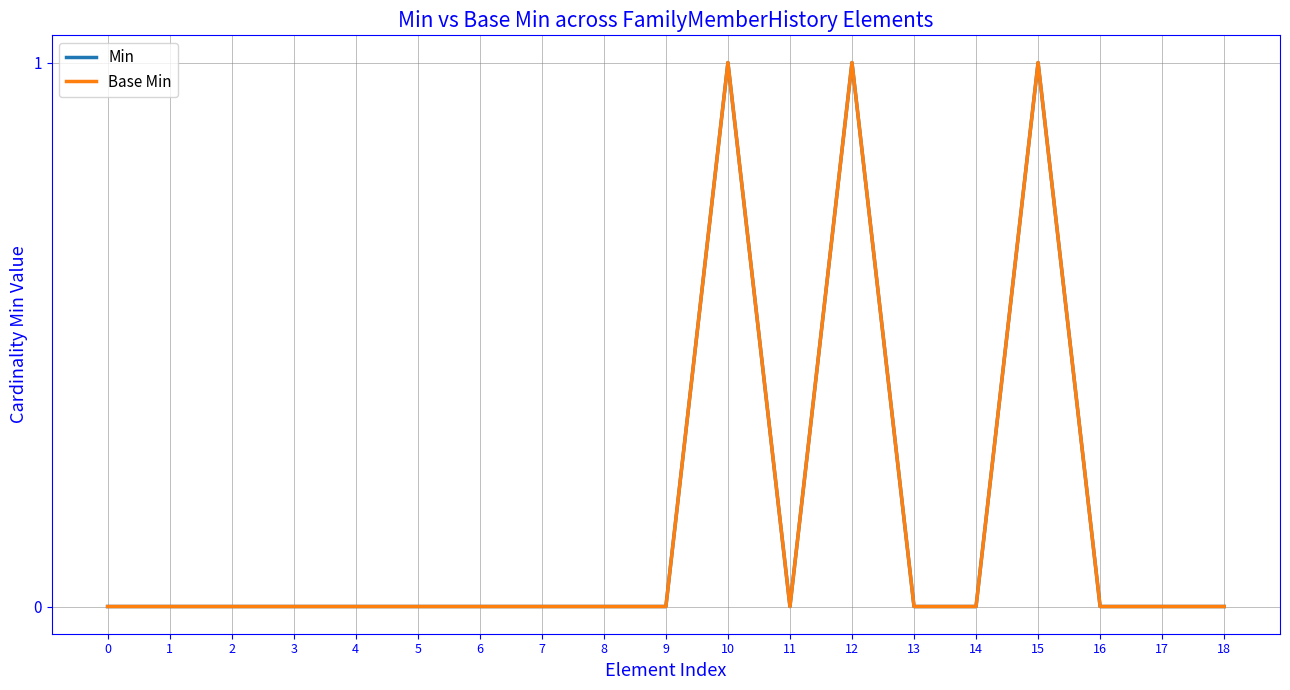

Does the chart display data point markers on the line(s)?

No